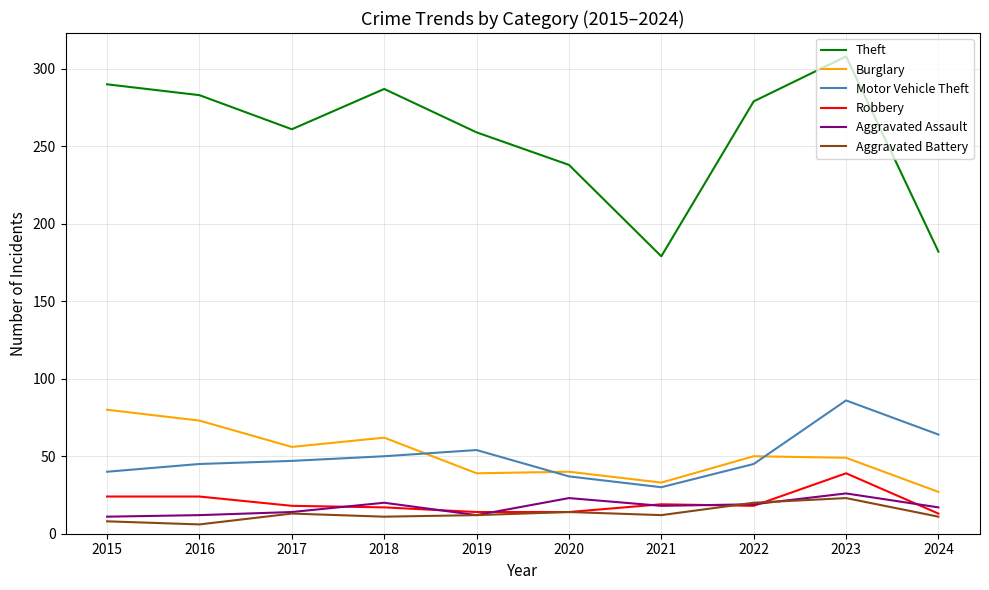

True or false: Aggravated Assault and Burglary cross at least once.

False